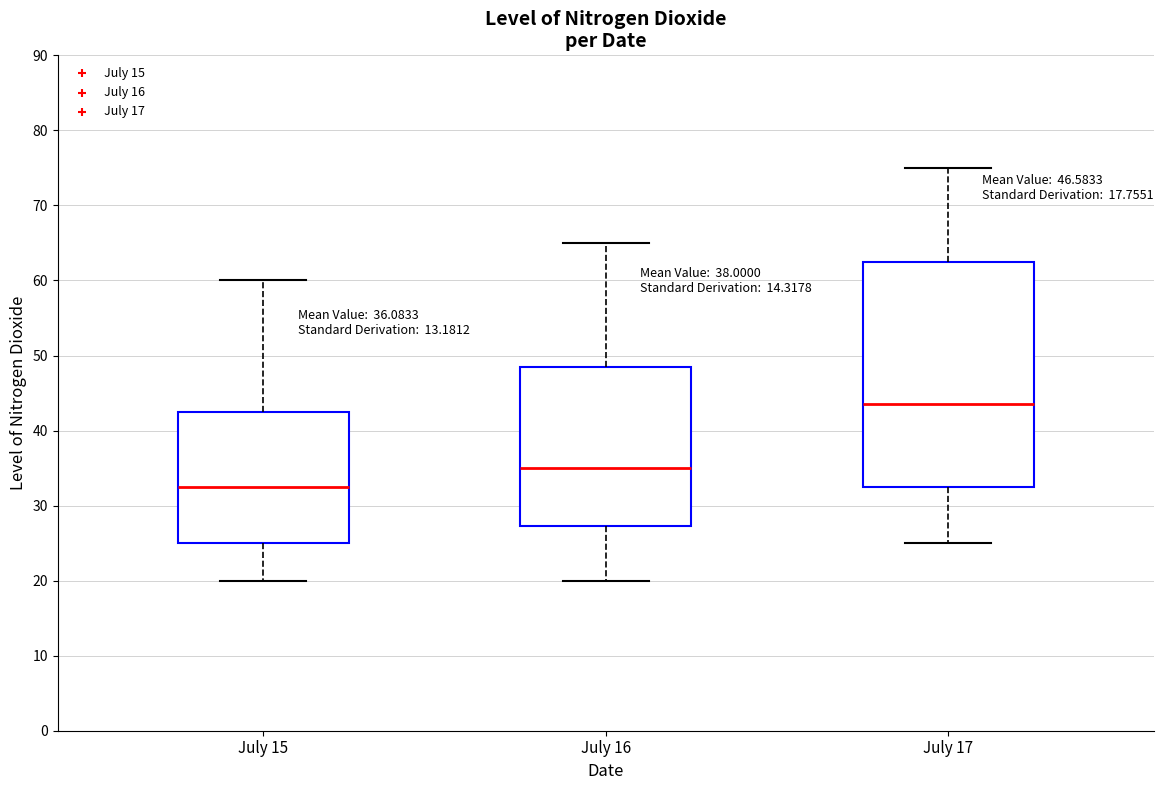

Which box's median line is the highest?

July 17